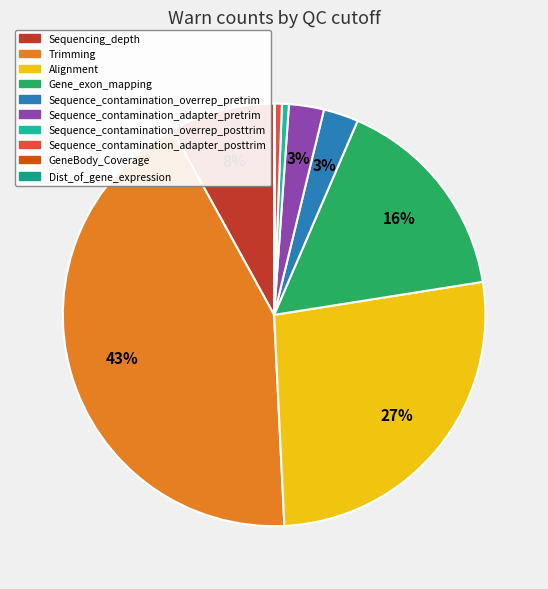

What is the ratio of the value at Alignment to the value at Gene_exon_mapping?

1.7